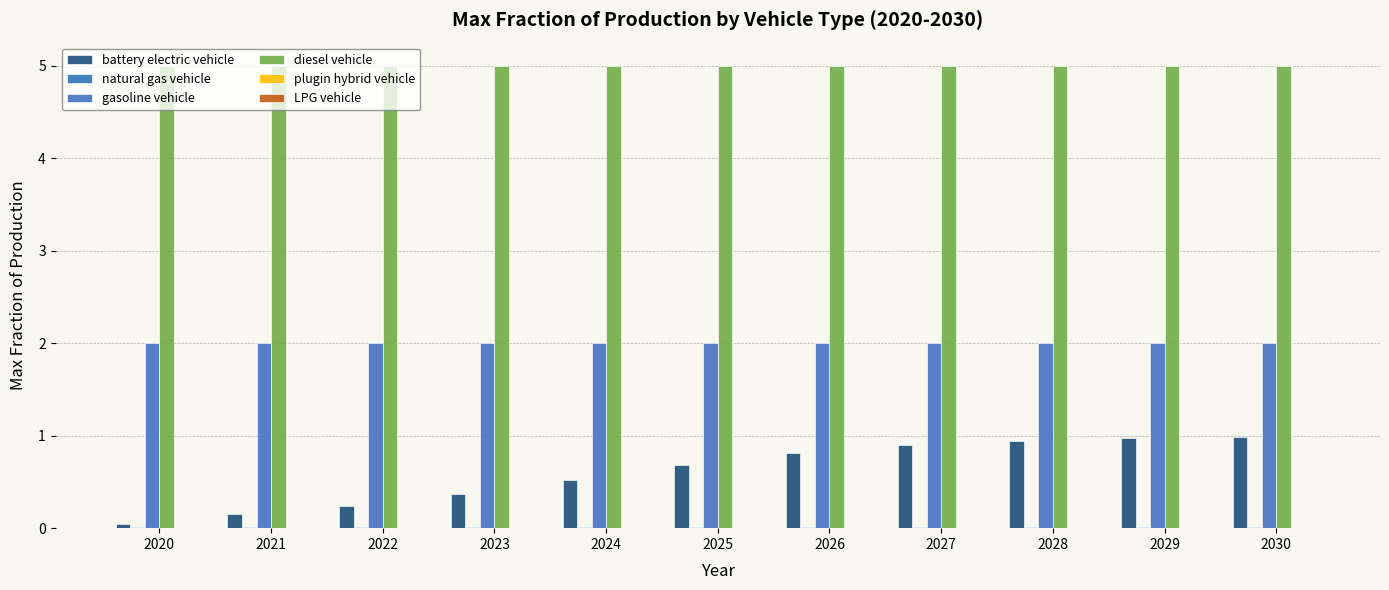

What is the approximate value of diesel vehicle at 2022?

5.0